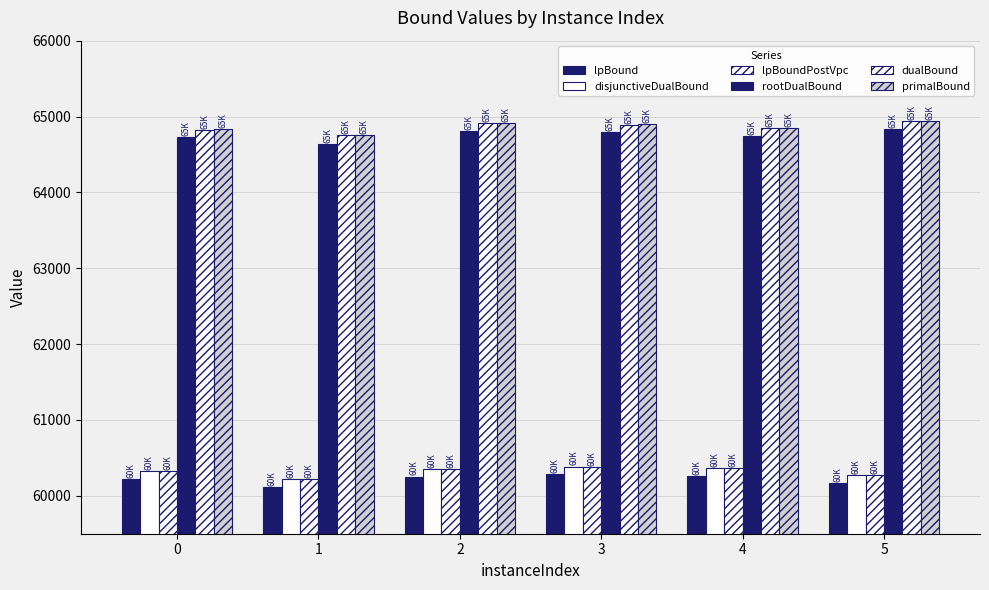

What is the average value of the primalBound series?

64864.5